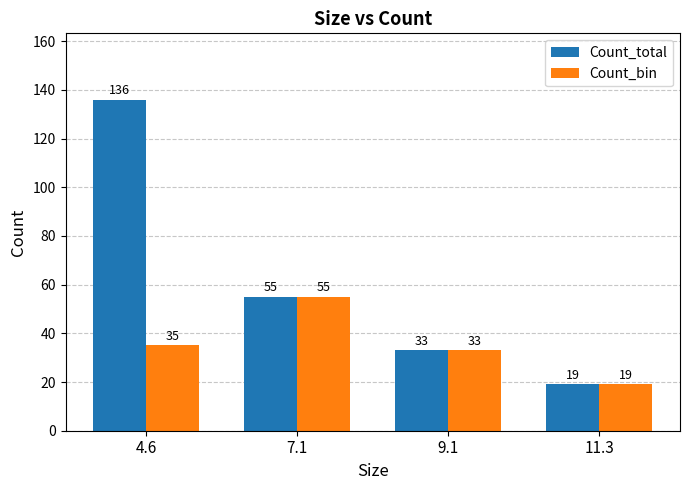

At which label does Count_bin reach its peak?

7.1